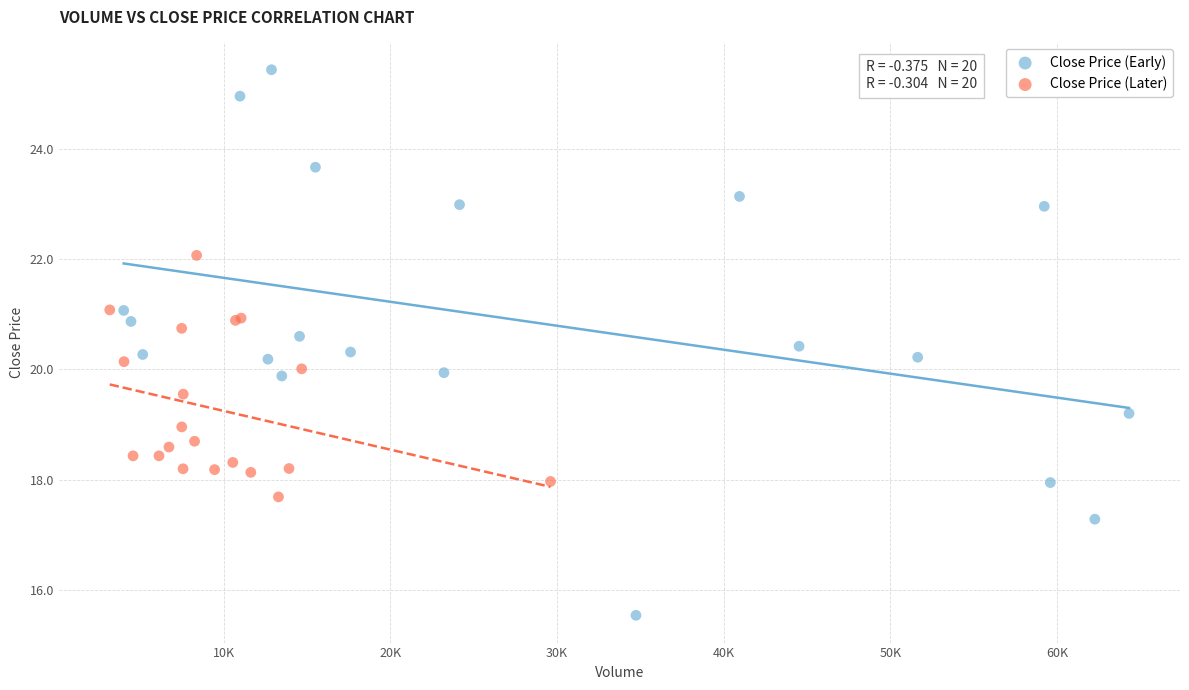

Which series contains the highest Y value?

Close Price (Early)